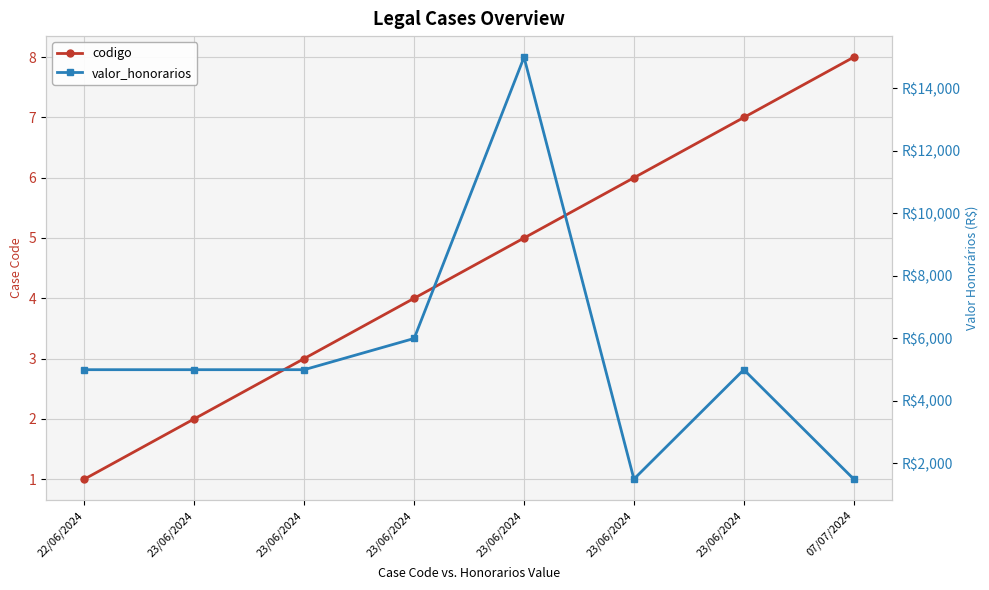

What is the sum of the codigo values at 23/06/2024 and 07/07/2024?

14